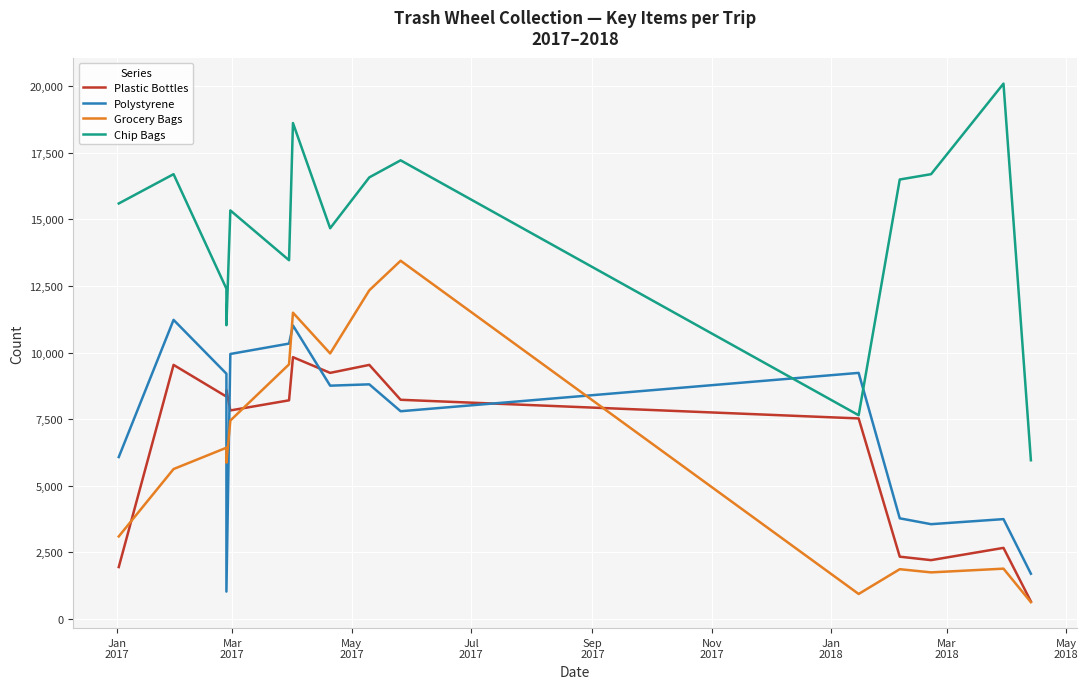

How many interior local valleys does the Polystyrene series have?

4